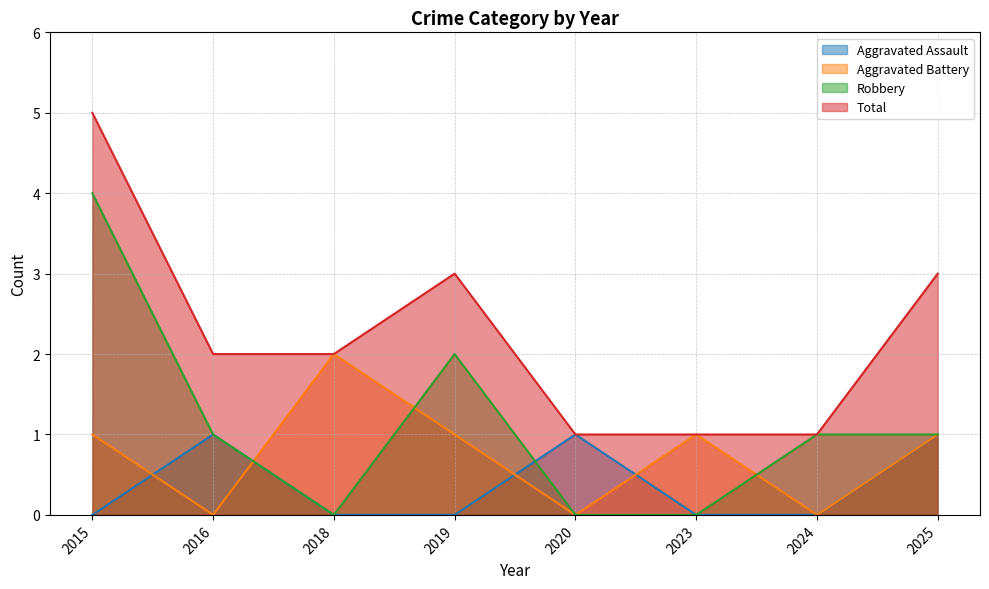

The Aggravated Assault series shows 0 at 2023. True or false?

True